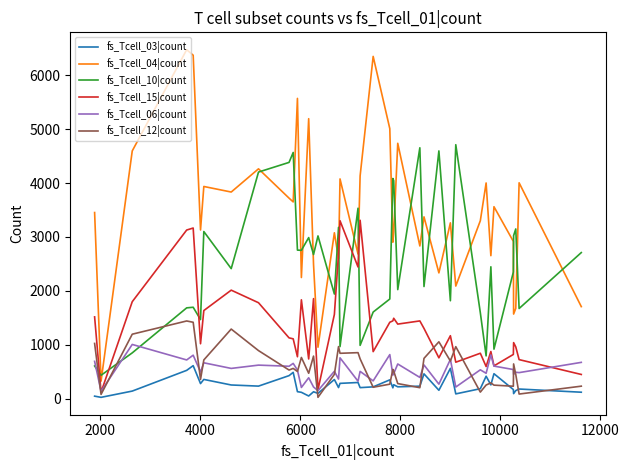

Which series has the largest total across all categories?

fs_Tcell_04|count